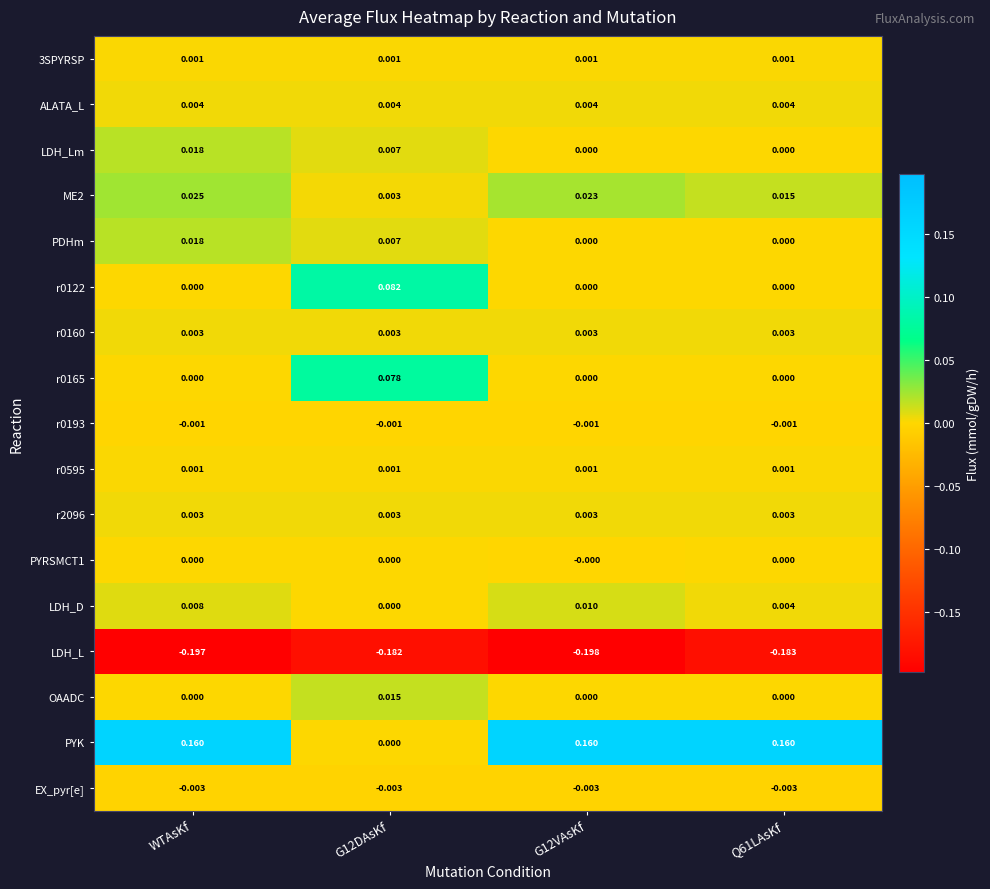

Which series has the largest total across all categories?

PYK